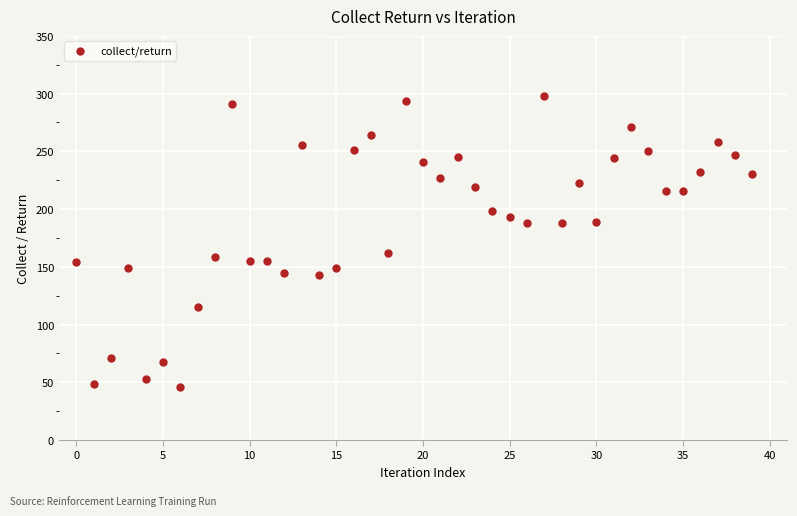

What is the range of Y values (max minus min)?

251.3